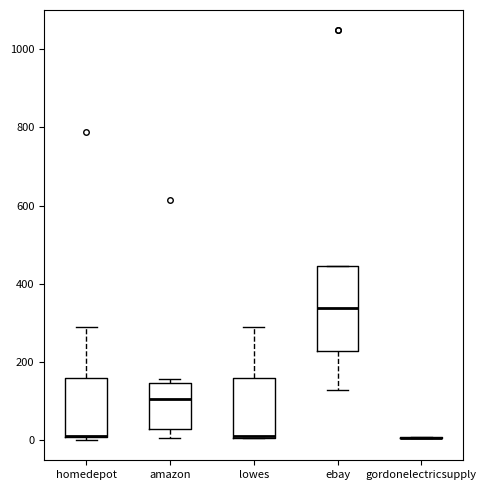

Reading left to right, read every box against the y-axis: the position of its median line, the range the box covers, and the ends of its whiskers. The values are not printed on the chart, so give them approximately, as read against the axis.

homedepot: median 20, box 0 to 160, whiskers 0 (just below the box's lower edge) to 280
amazon: median 100, box 20 to 140, whiskers 0 to 160
lowes: median 20 (drawn on the box's lower edge), box 0 to 160, whiskers 0 to 280
ebay: median 340, box 220 to 440, whiskers 120 to 440
gordonelectricsupply: box collapsed to a line at 0, whiskers 0 to 0